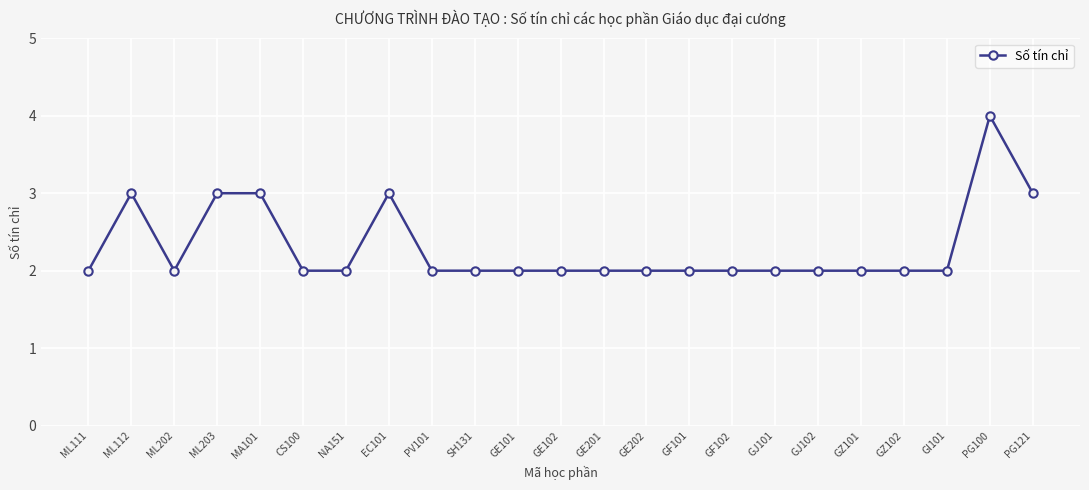

At which category does the data reach its first local peak?

ML112